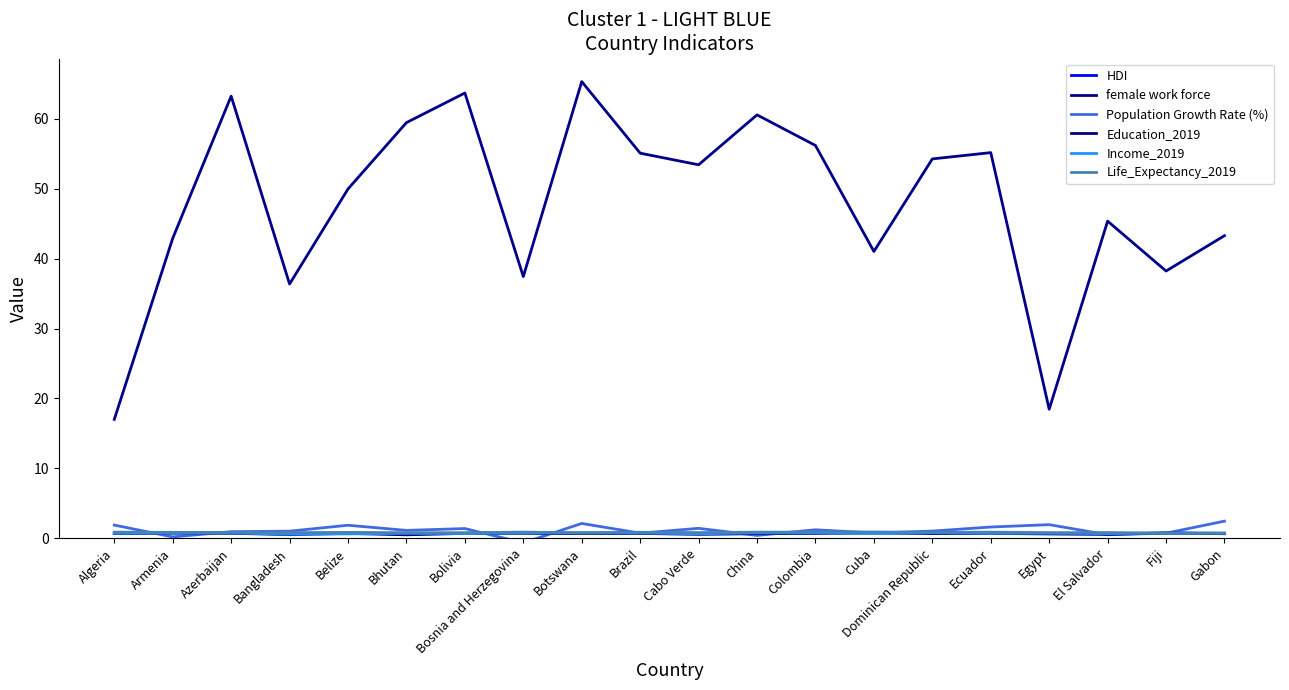

Which series has the widest spread of values?

female work force